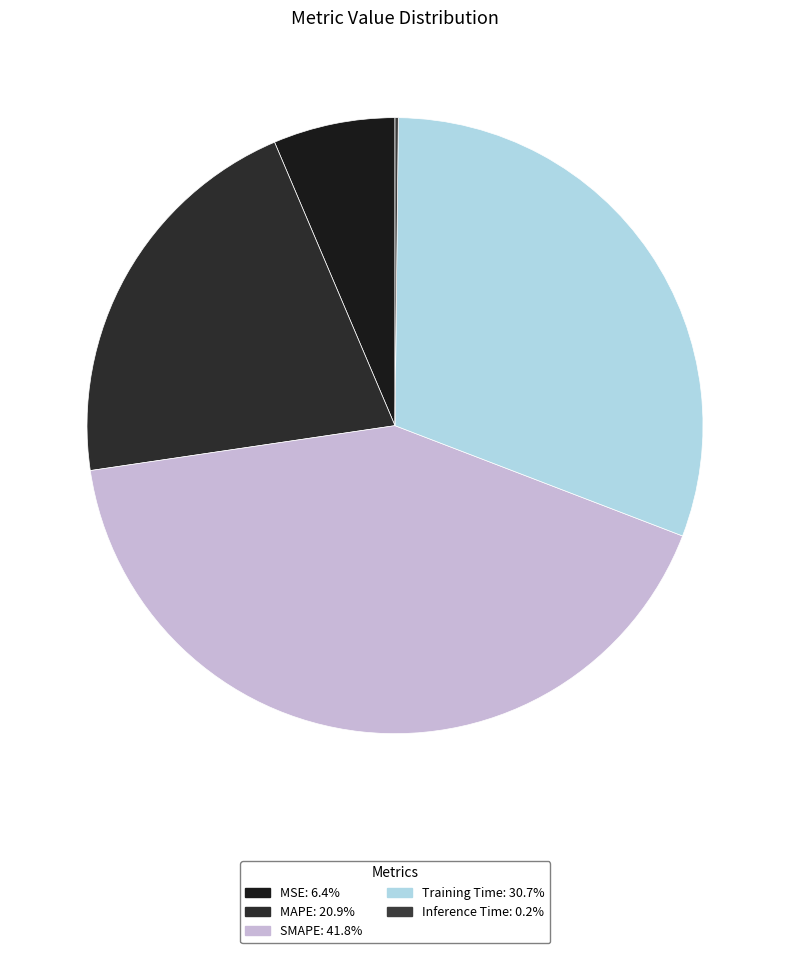

Which slice is the largest?

SMAPE